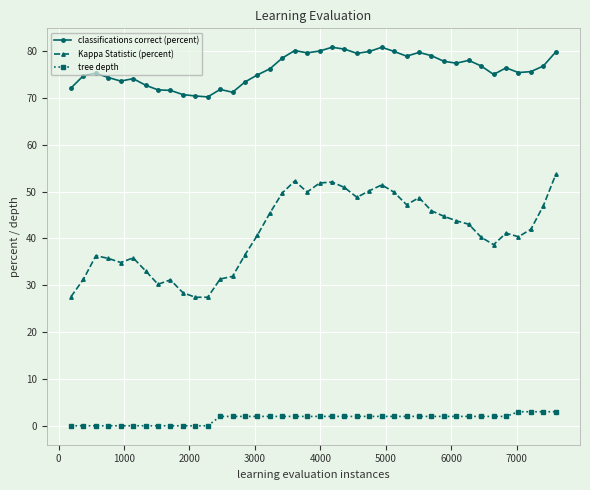

What is the maximum value shown in the chart?

80.8